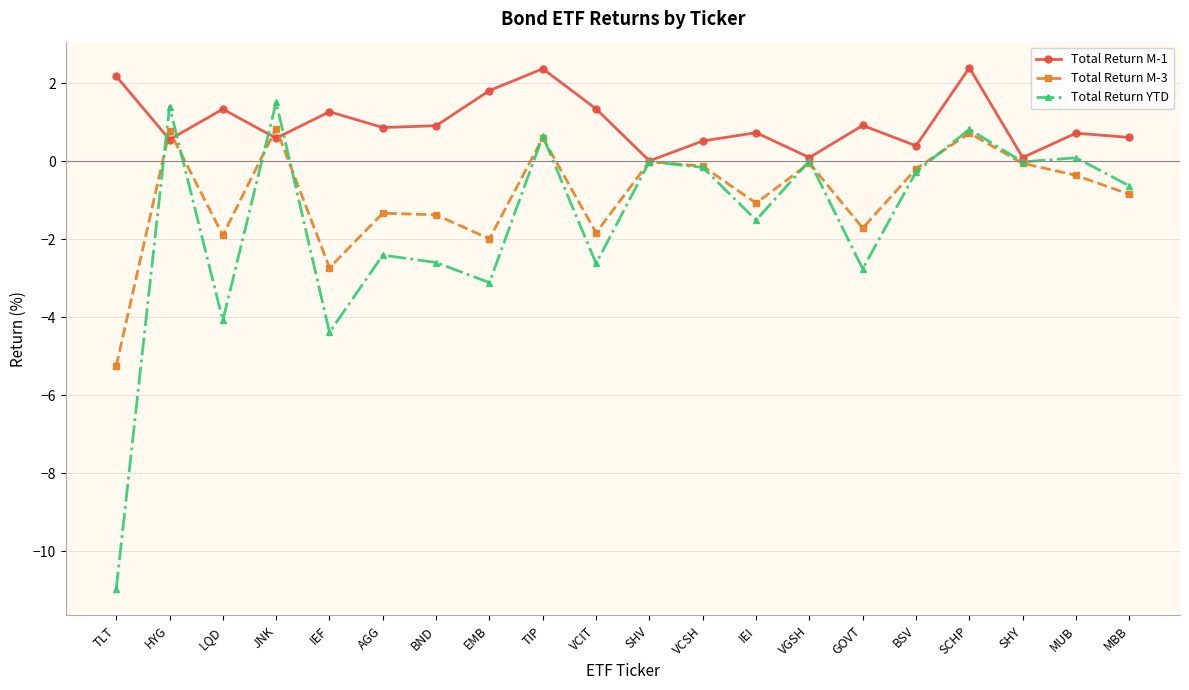

Which series has the widest spread of values?

Total Return YTD